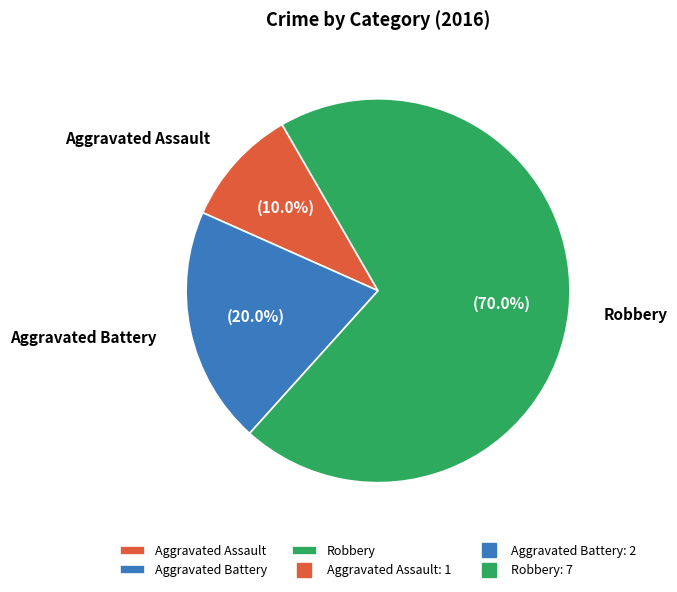

Do Aggravated Battery and Robbery together represent more than half of the pie?

Yes